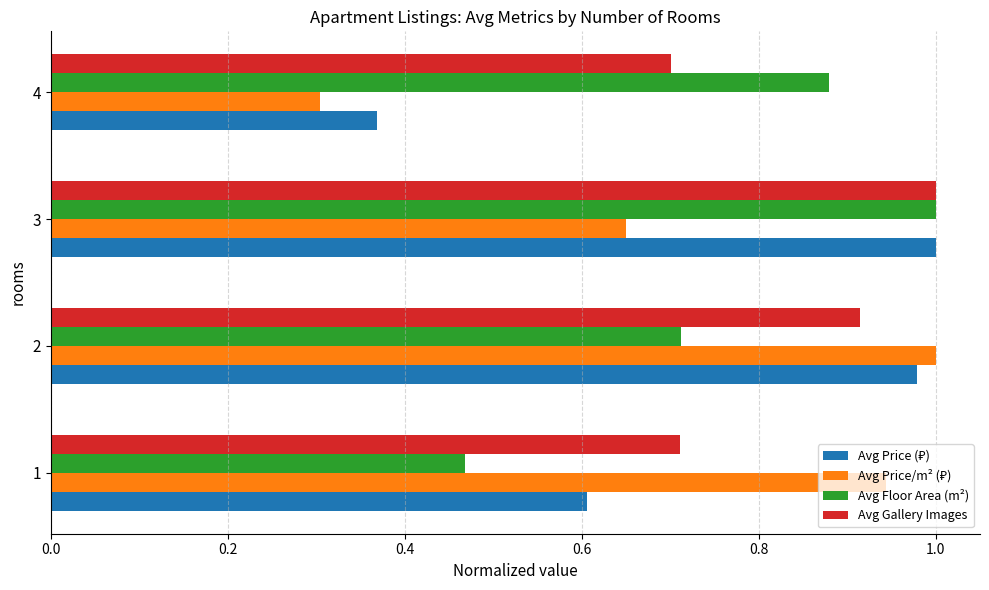

What is the average value of the Avg Floor Area (m²) series?

0.8